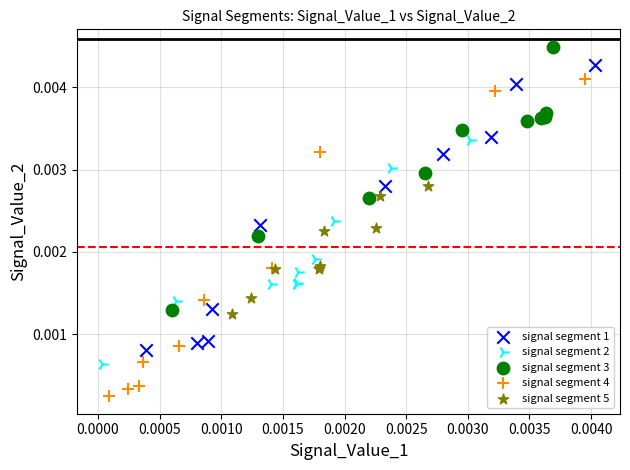

Which series contains the highest Y value?

signal segment 3